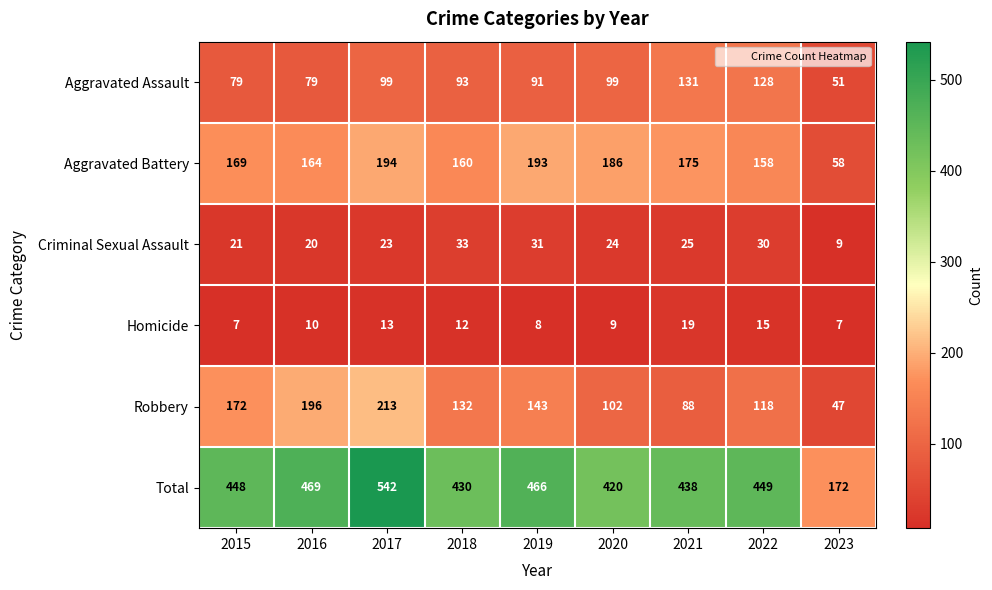

What is the difference between the second highest and minimum values in the Aggravated Battery series?

135